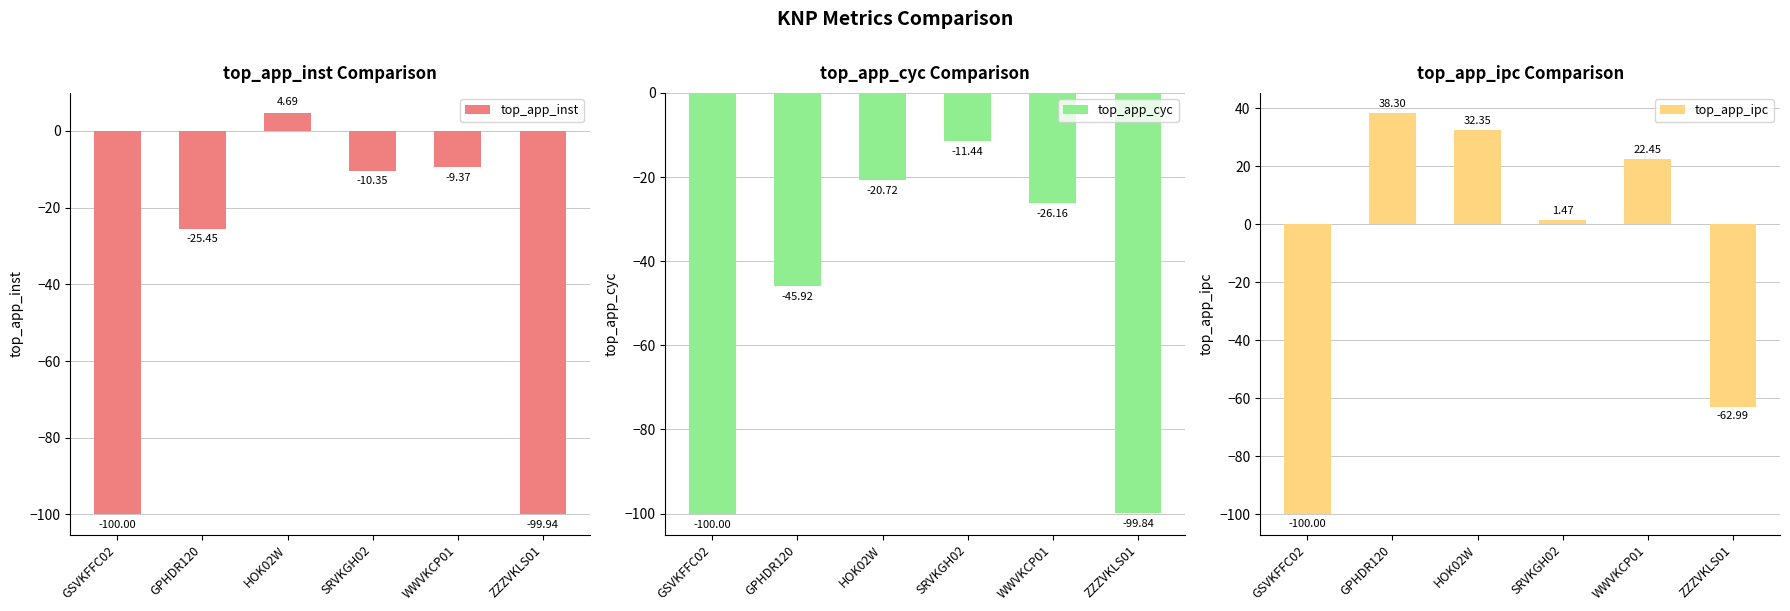

Rank the series at ZZZVKLS01 from highest to lowest value.

top_app_ipc, top_app_cyc, top_app_inst